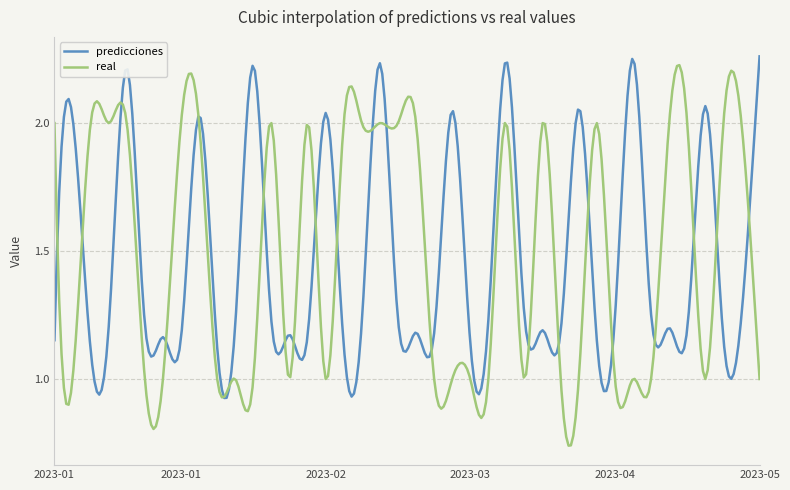

Which series has the largest range (max minus min)?

real